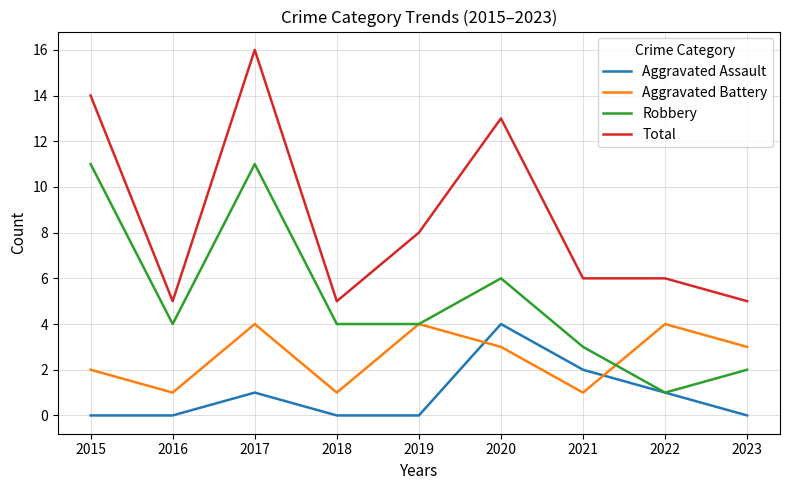

True or false: Aggravated Battery and Total cross at least once.

False